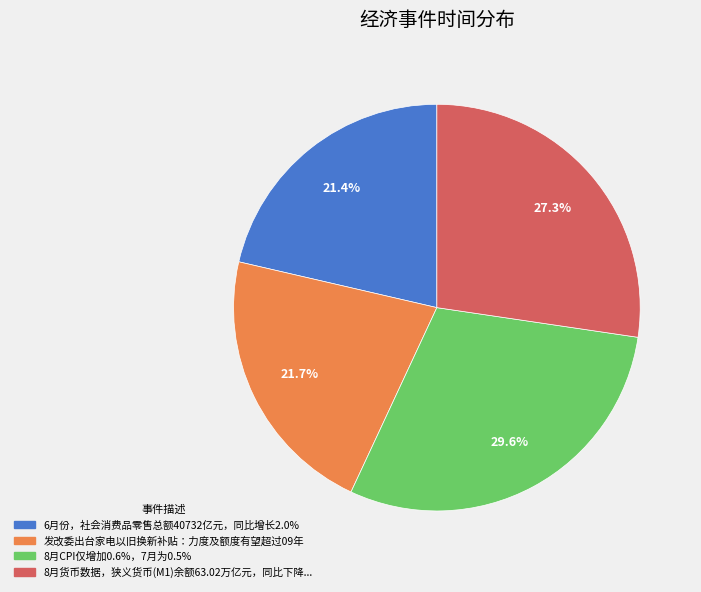

Between 8月CPI仅增加0.6%，7月为0.5% and 6月份，社会消费品零售总额40732亿元，同比增长2.0%, which is larger?

8月CPI仅增加0.6%，7月为0.5%